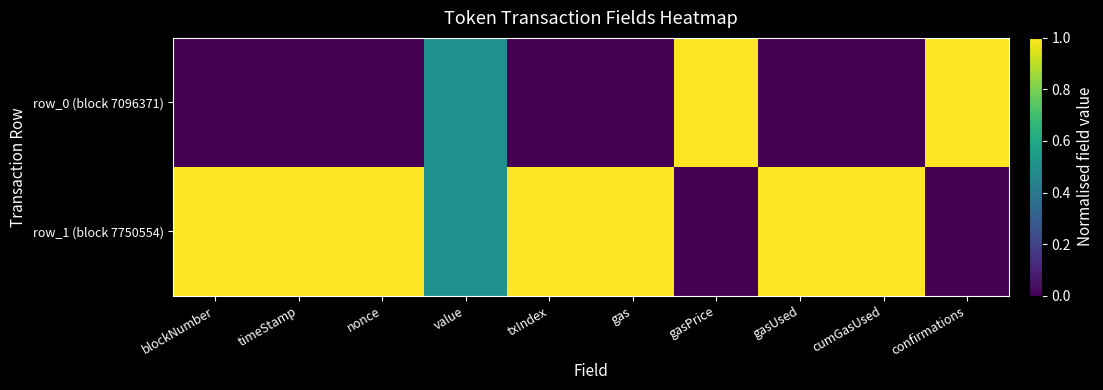

At which category is the sum across all series the highest?

blockNumber